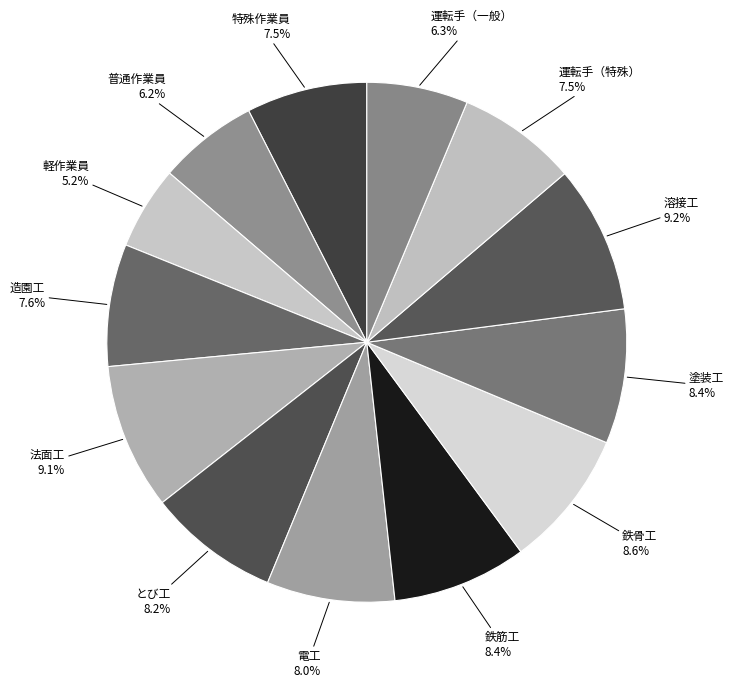

True or false: 鉄骨工 accounts for 2% of the total.

False